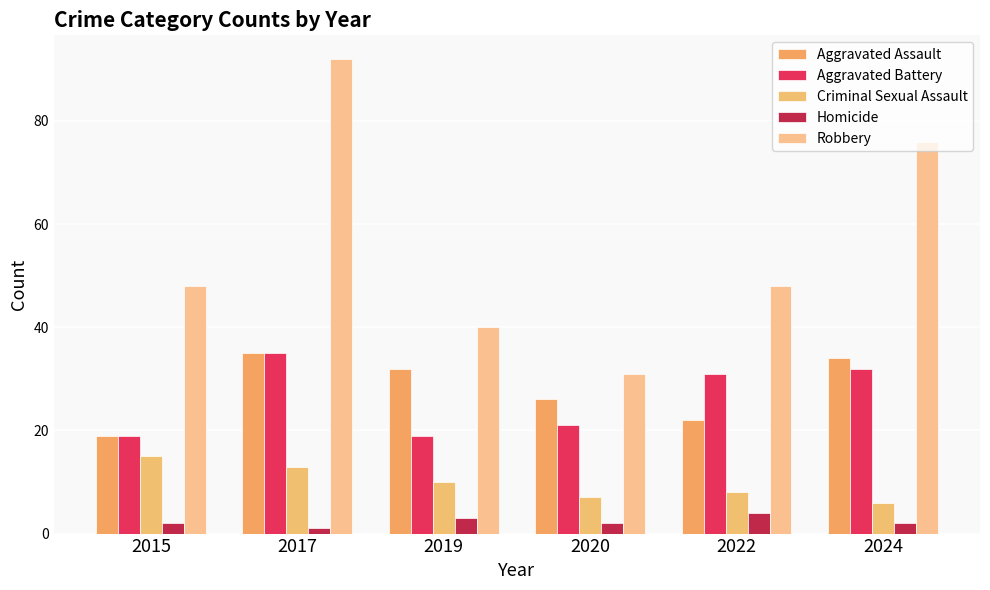

How many values in the Aggravated Battery series are below 31?

3